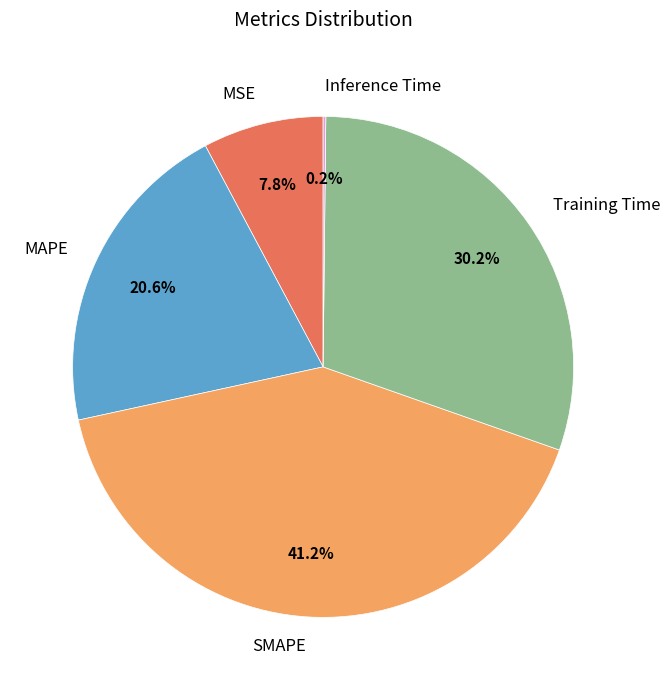

The MAPE slice represents 35% of the pie. True or false?

False